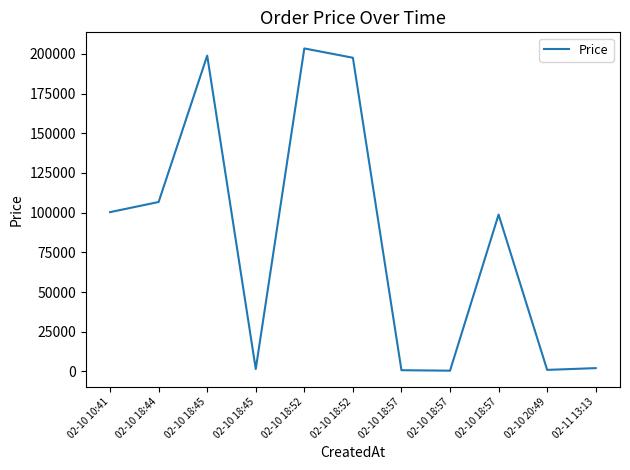

At which category does the chart reach its peak across all series?

02-10 18:52